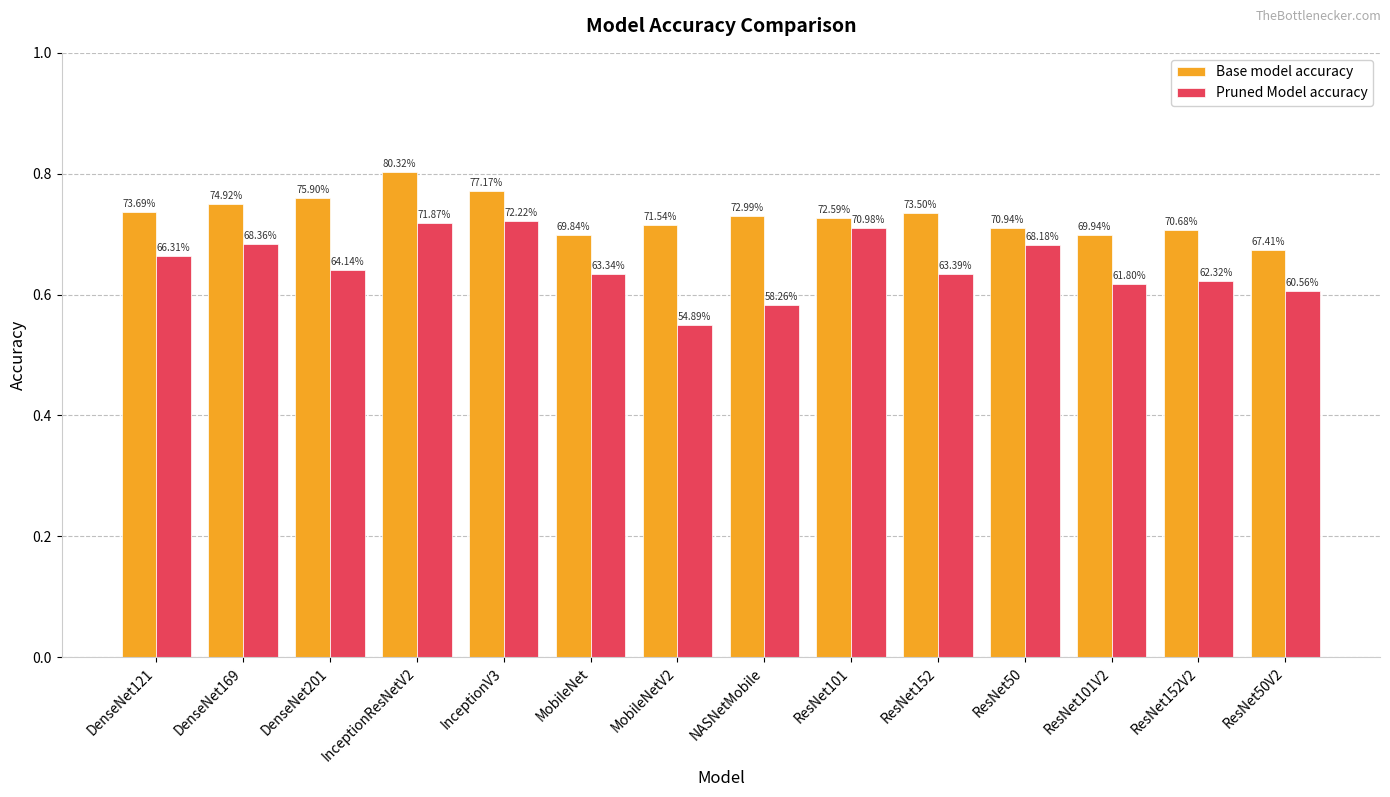

What are all the series names shown in the legend?

Base model accuracy, Pruned Model accuracy